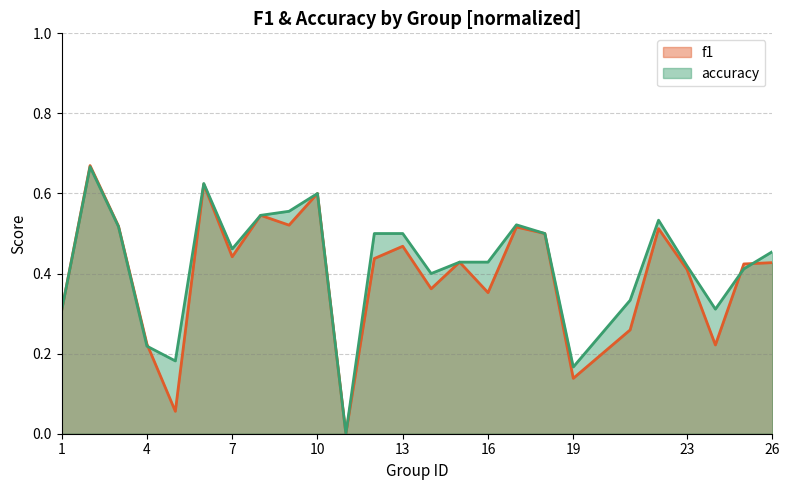

Is the value of f1 at 4 greater than the value of accuracy at 3?

No